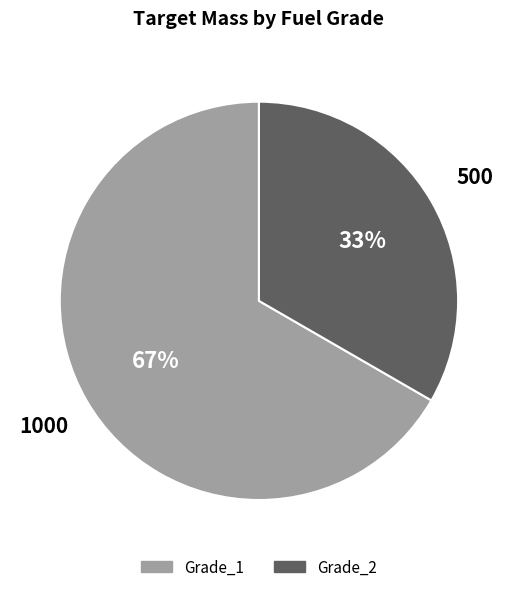

To the nearest percent, what is the average slice percentage?

50%